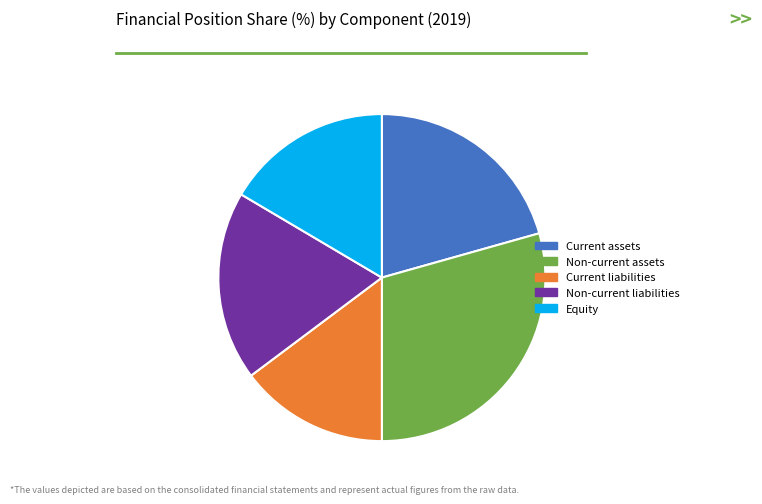

Which has a higher value, Current assets or Equity?

Current assets